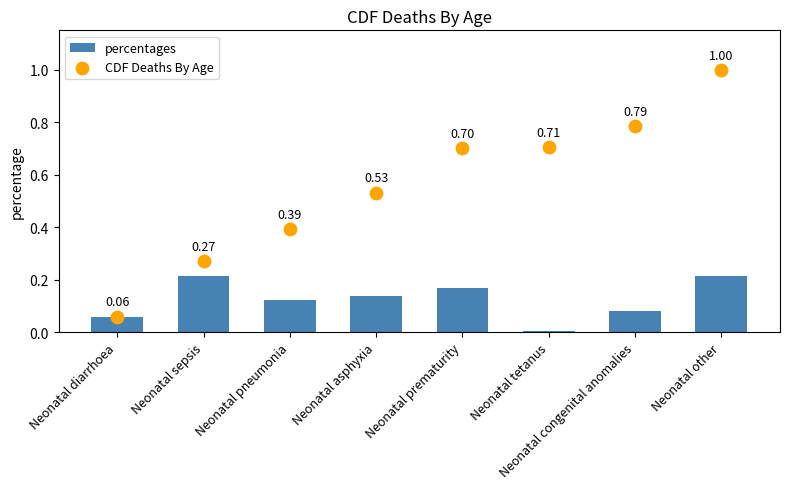

Which series reaches the maximum Y coordinate?

CDF Deaths By Age